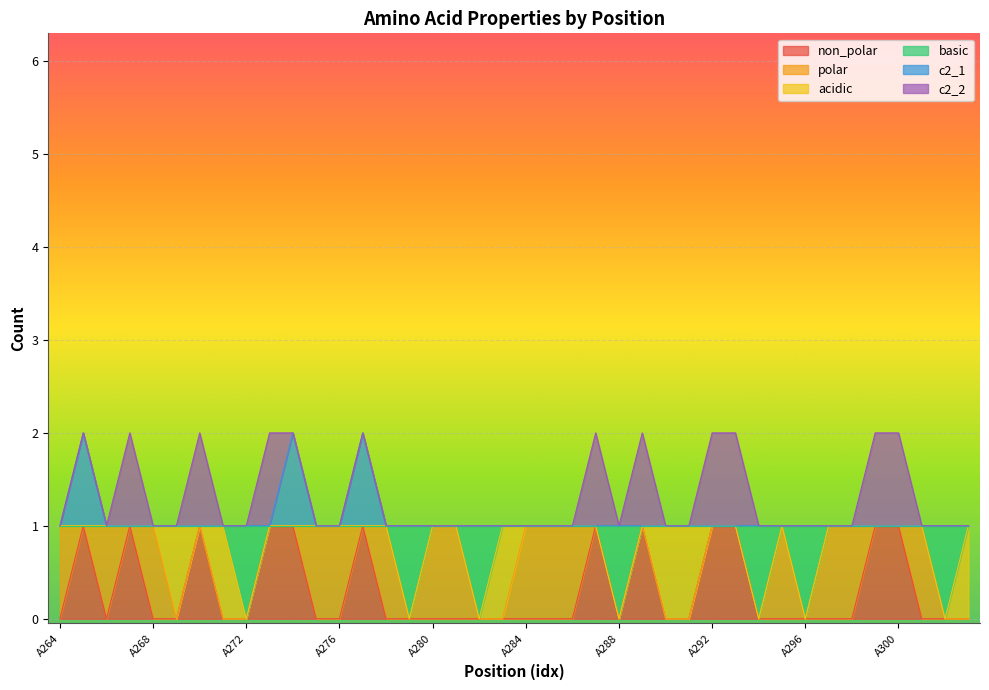

Does the chart display data point markers on the line(s)?

No